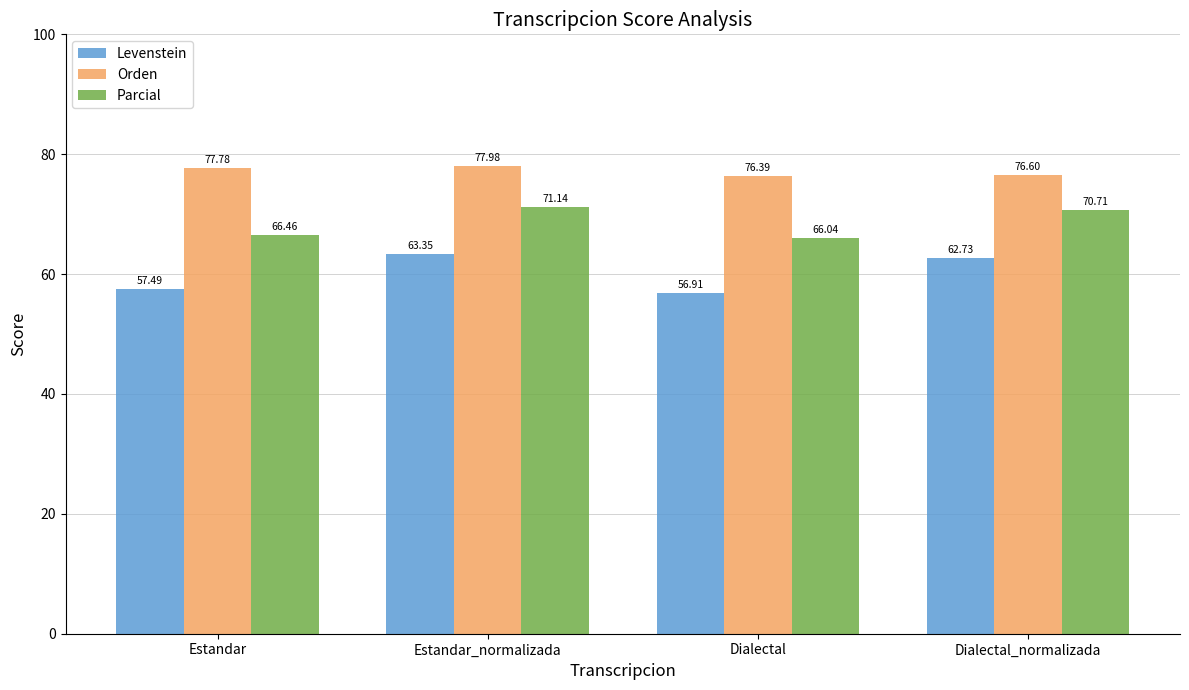

How many groups of bars are there?

4